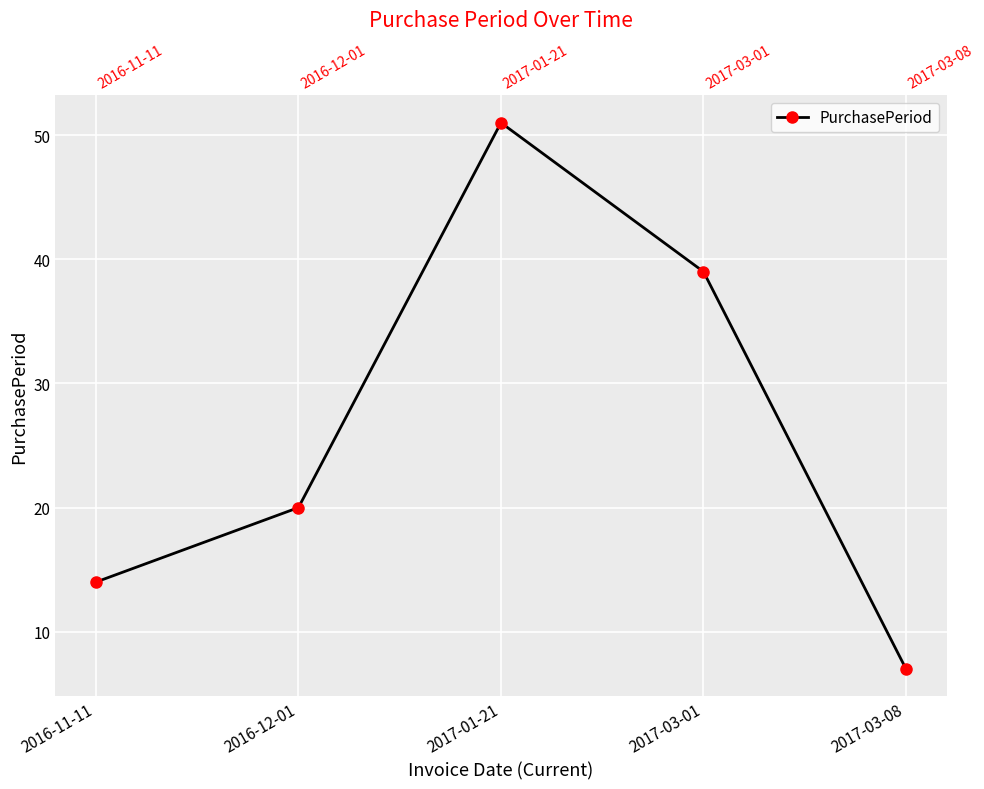

Rank the categories by value from highest to lowest.

2017-01-21, 2017-03-01, 2016-12-01, 2016-11-11, 2017-03-08